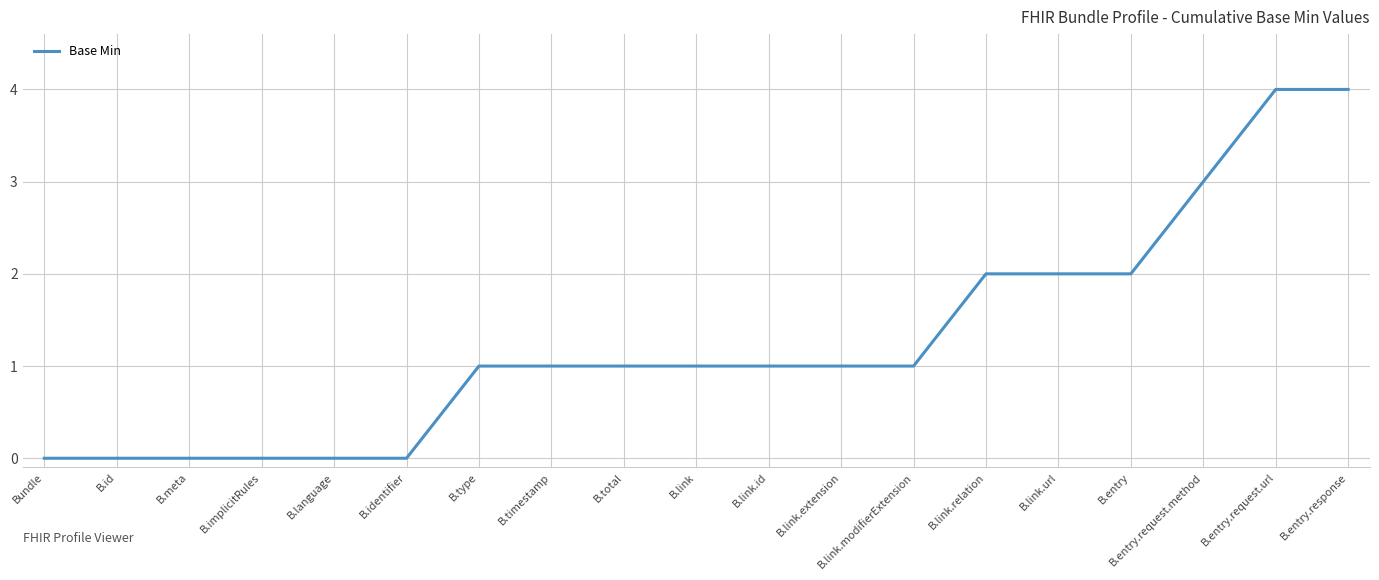

What is the average value?

1